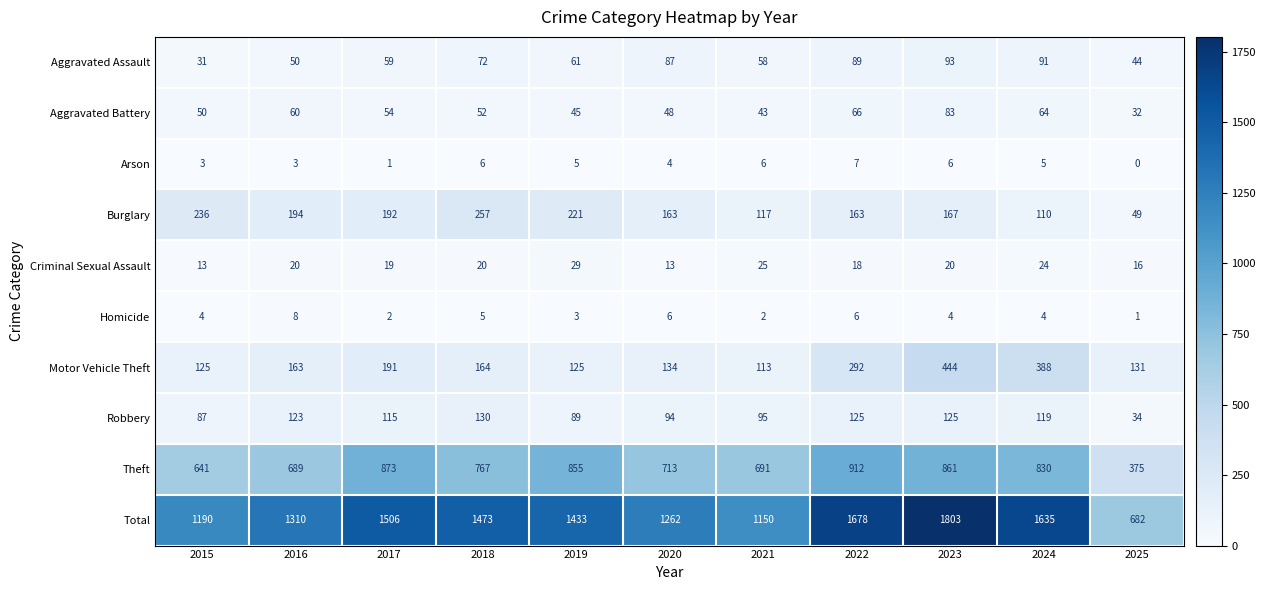

Where is Theft nearest to the value 643?

2015